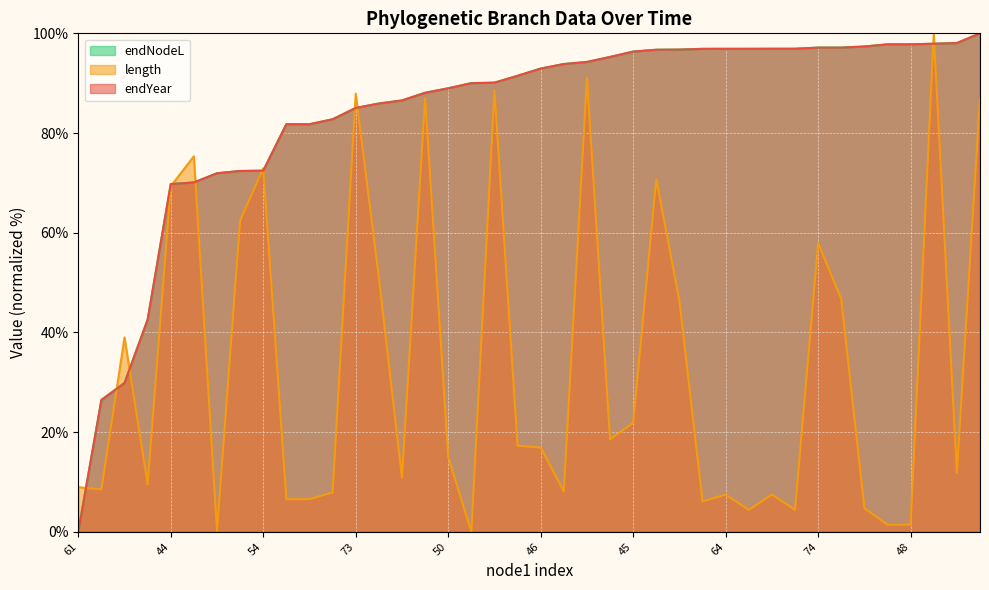

What is the difference between the maximum and minimum values in the length series?

100.0